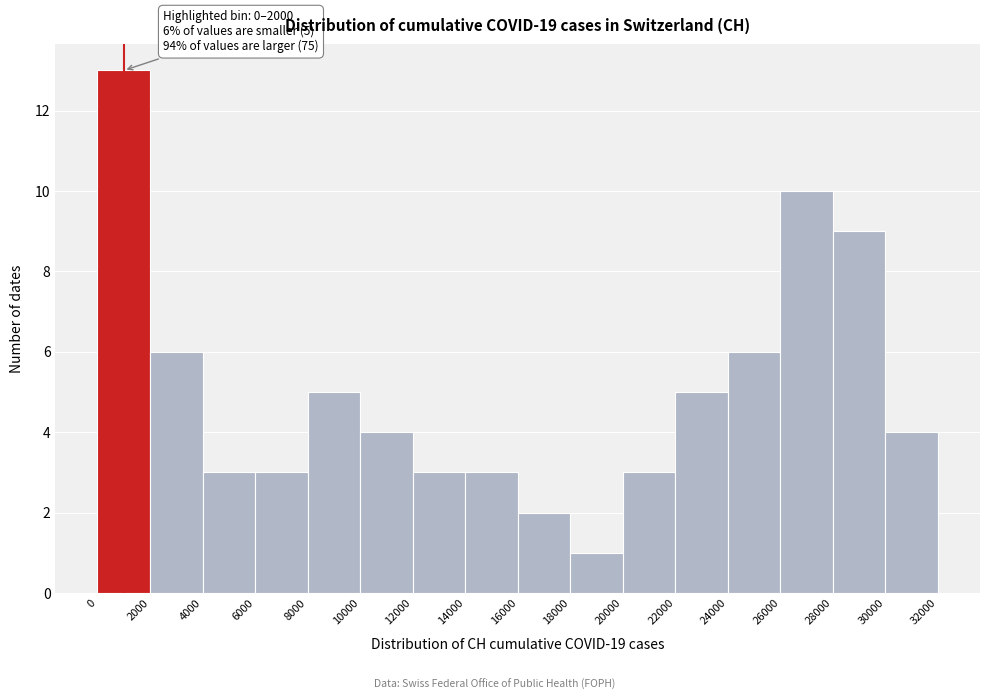

Over which range of the x-axis is the bar tallest?

0 to 2000